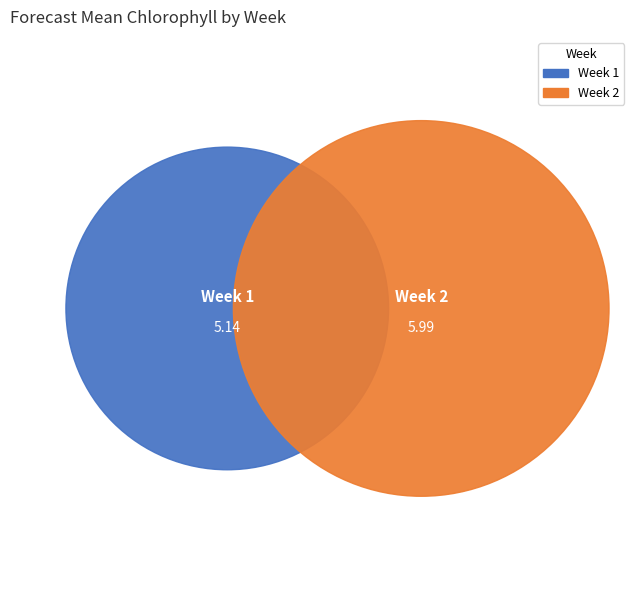

To the nearest percent, what is the difference between the largest and smallest slice percentages?

8%